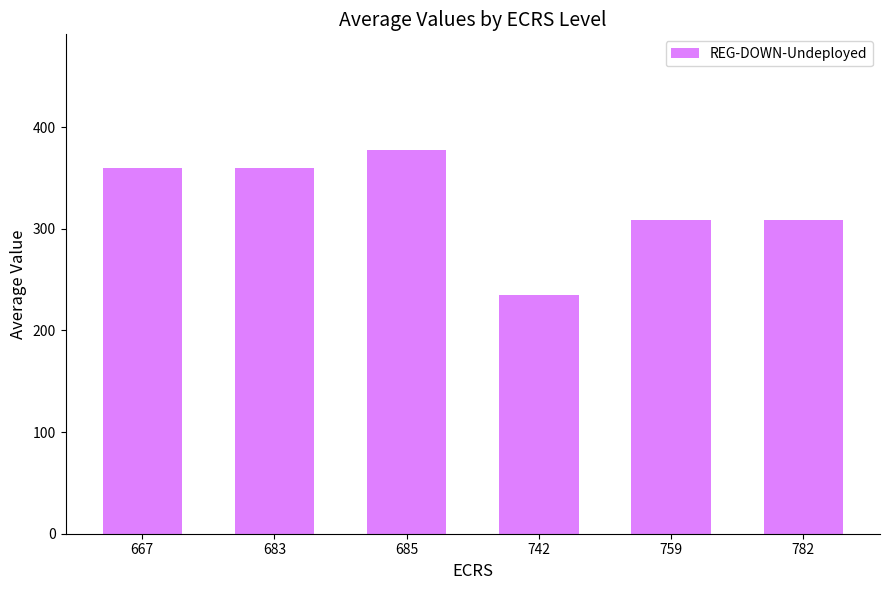

The chart shows a value of 535.3 at 685. True or false?

False